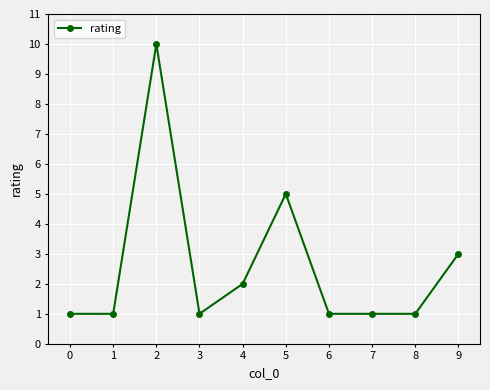

How many values are between 1 and 3?

8